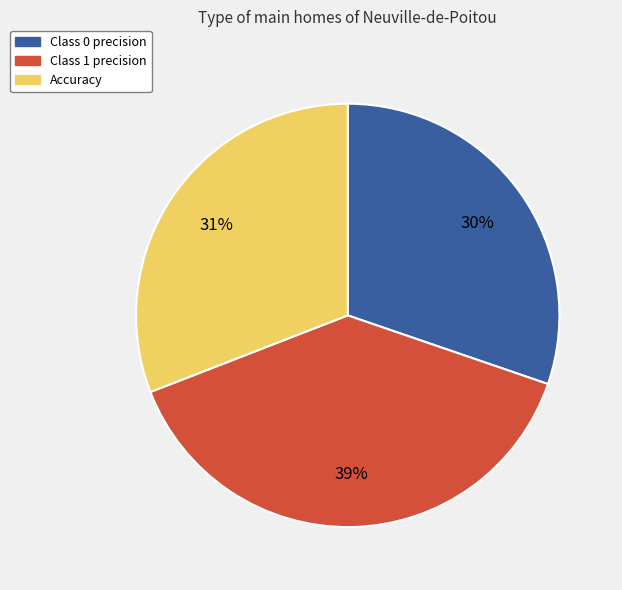

To the nearest percent, what is the average slice percentage?

33%